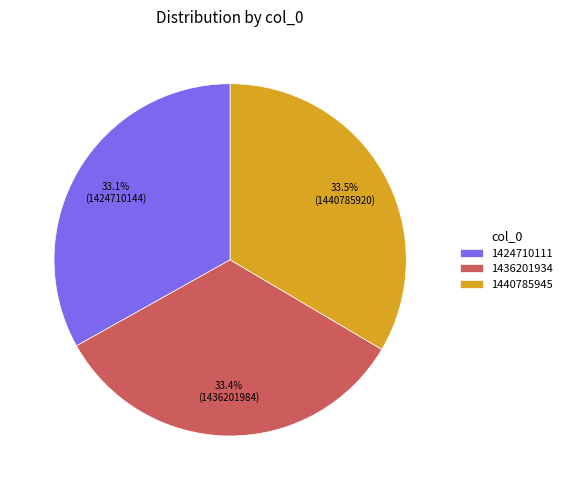

True or false: 1440785945 accounts for 43% of the total.

False